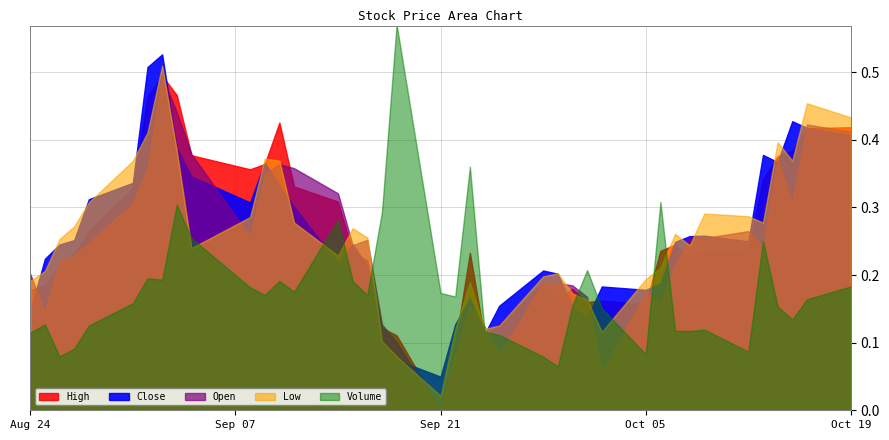

In Open, how many points are lower than both neighbors (excluding endpoints)?

10